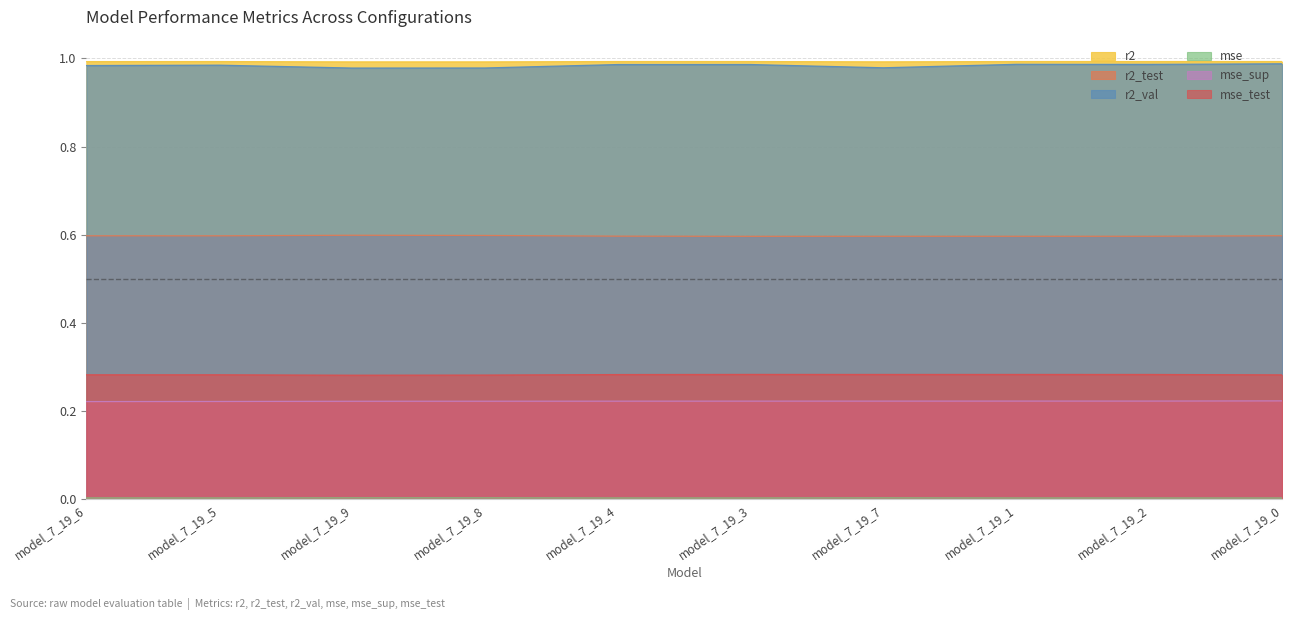

Between model_7_19_1 and model_7_19_8, which is larger?

model_7_19_1